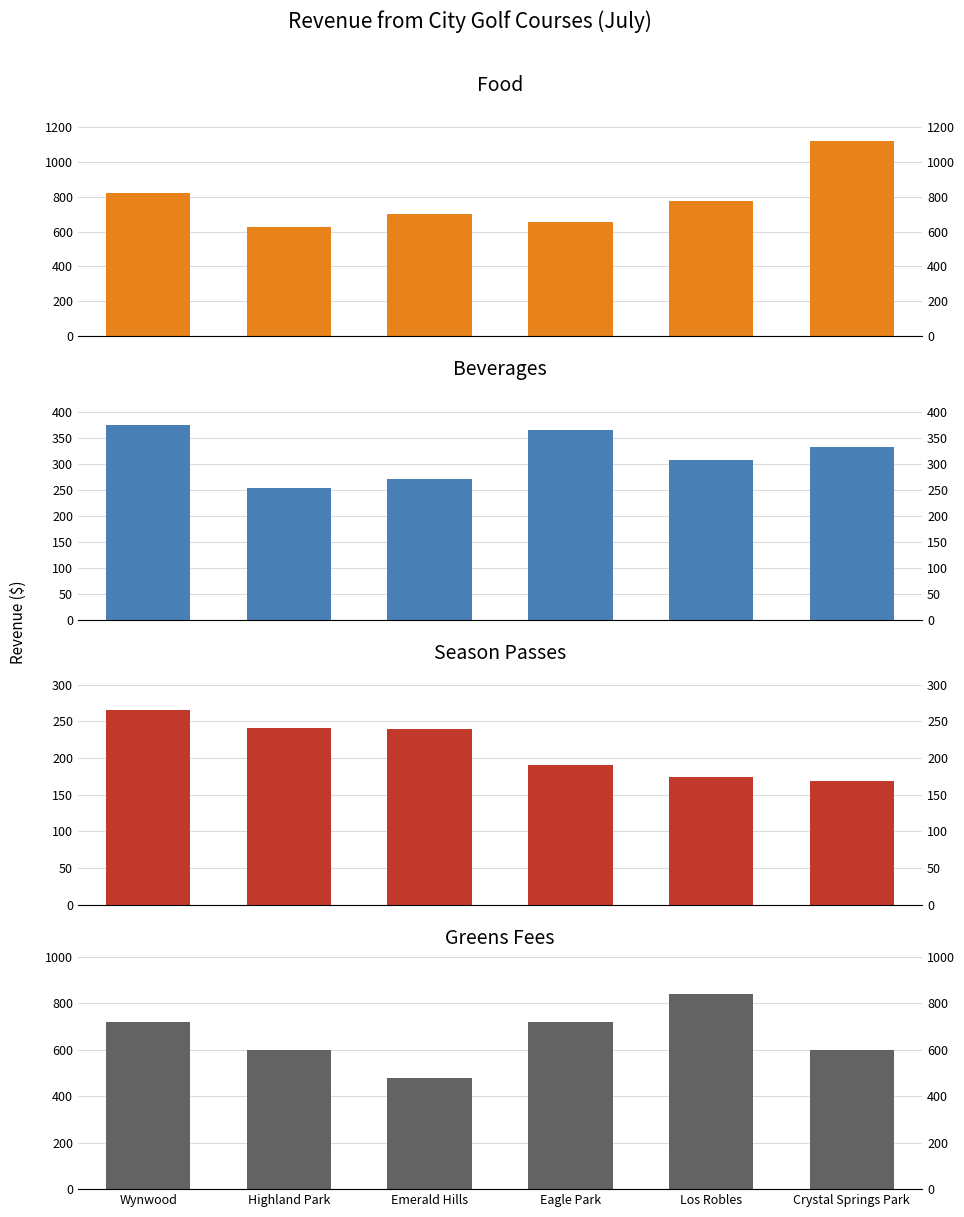

Which has a higher value, Crystal Springs Park or Highland Park?

Crystal Springs Park